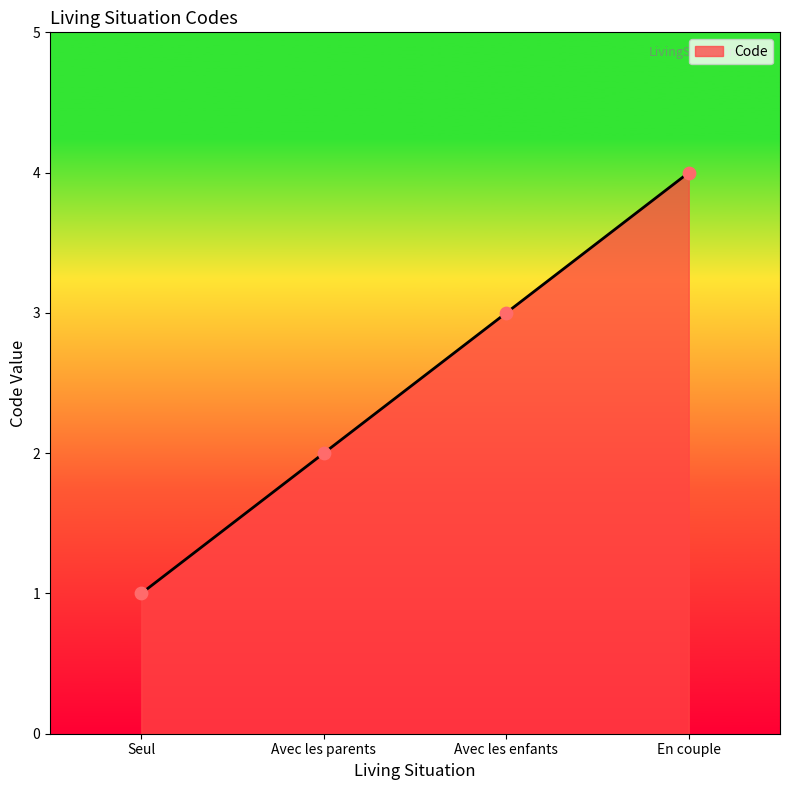

What is the change in value from Avec les enfants to En couple?

+1